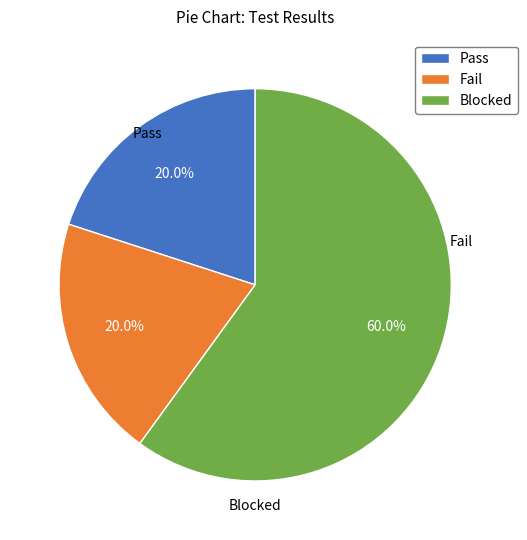

To the nearest percent, what portion does Pass represent?

20%